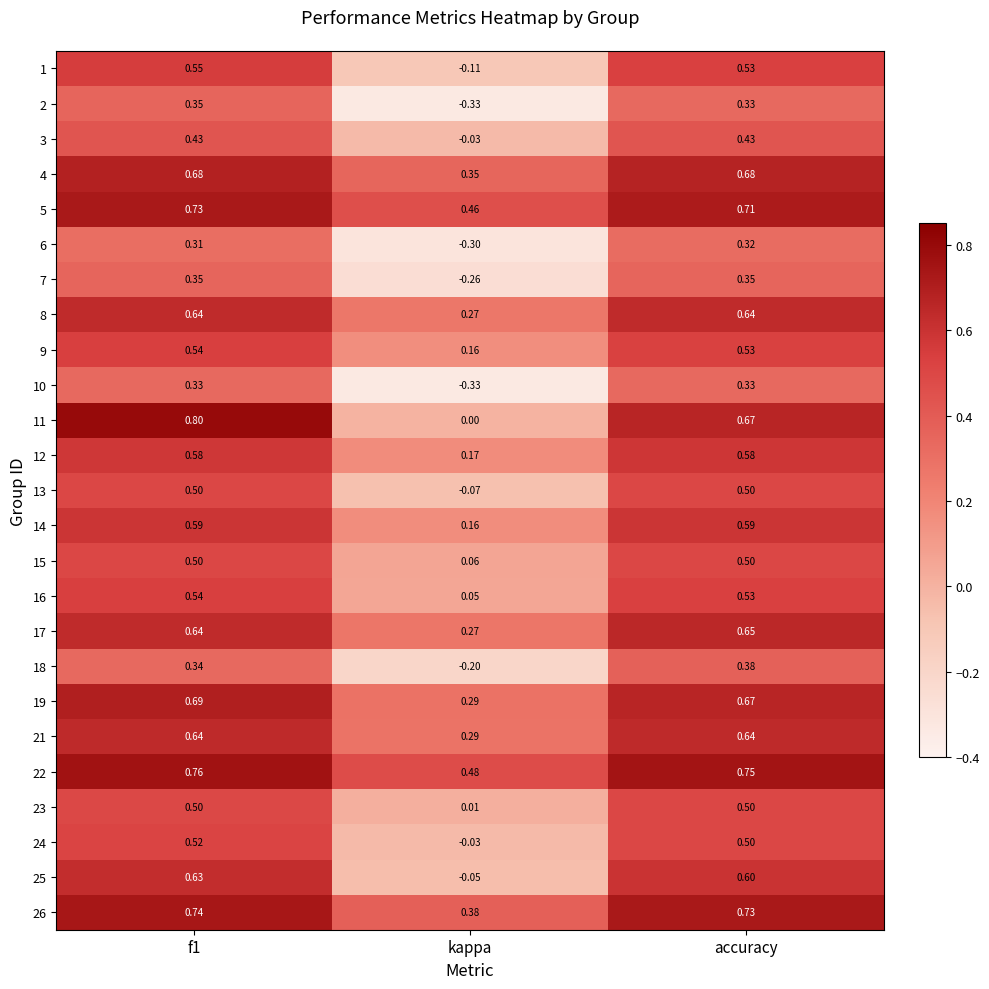

How many data points in 10 are less than 0?

1